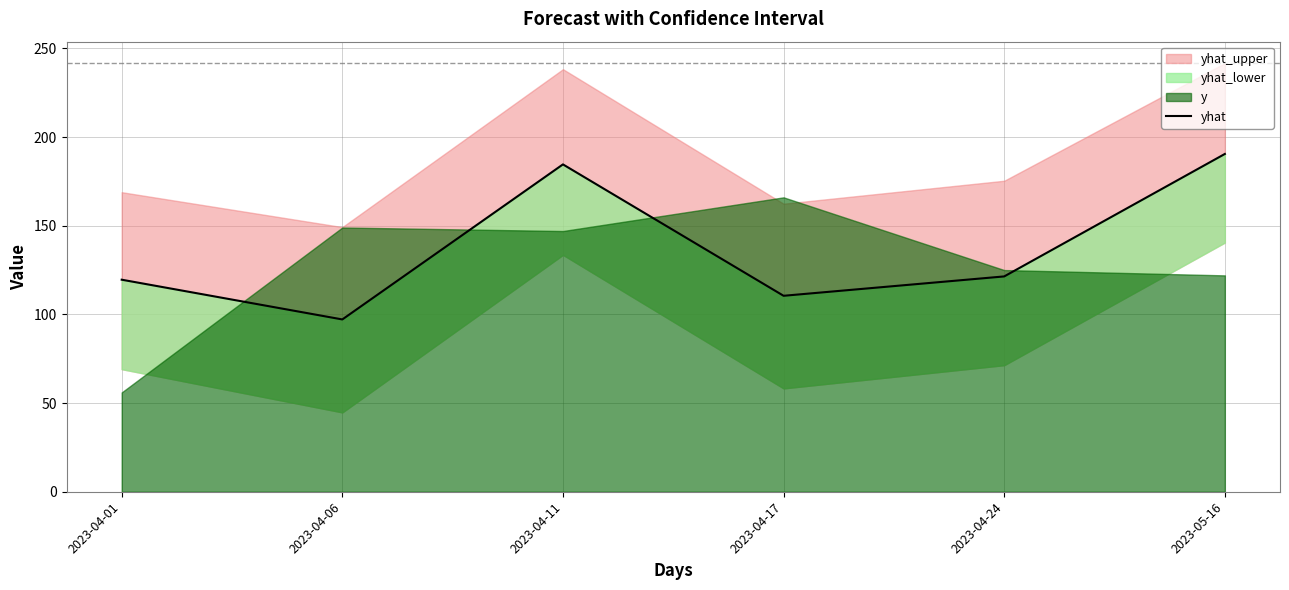

Reading left to right, extract all data points from this chart.

119.6	97.2	184.6	110.5	121.4	190.5